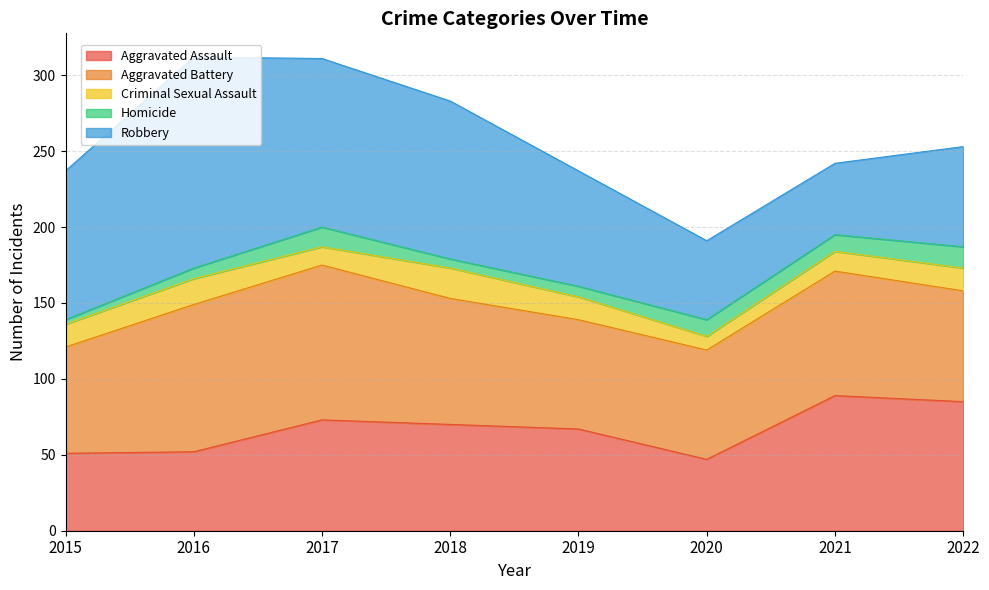

The value of Criminal Sexual Assault at 2019 is 6. True or false?

False